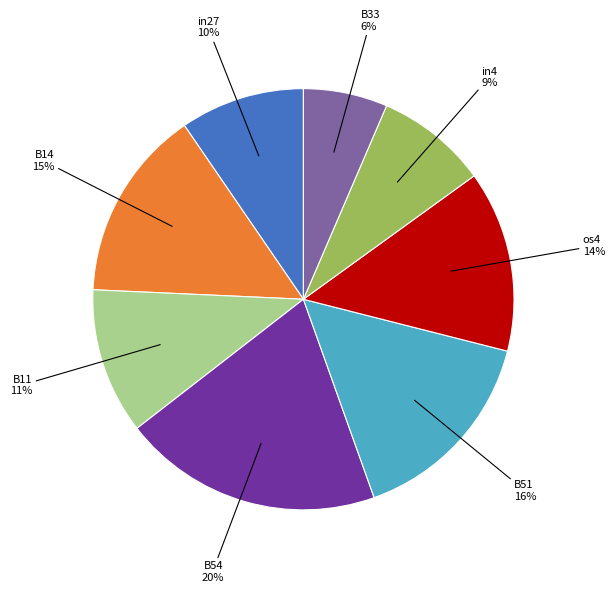

Is the sum of B14 and B11 greater than half?

No